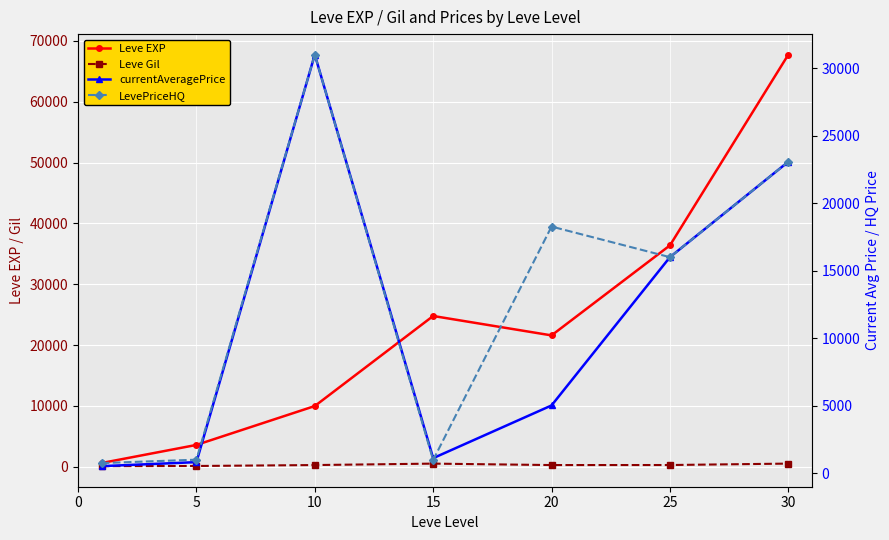

Which series has the largest range (max minus min)?

Leve EXP